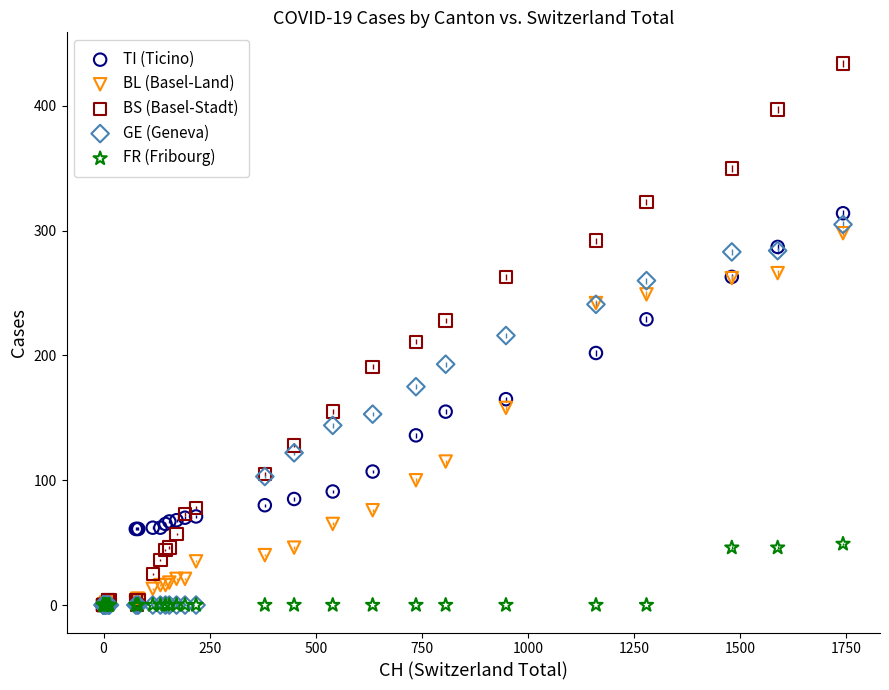

What are all the series names shown in the legend?

TI (Ticino), BL (Basel-Land), BS (Basel-Stadt), GE (Geneva), FR (Fribourg)